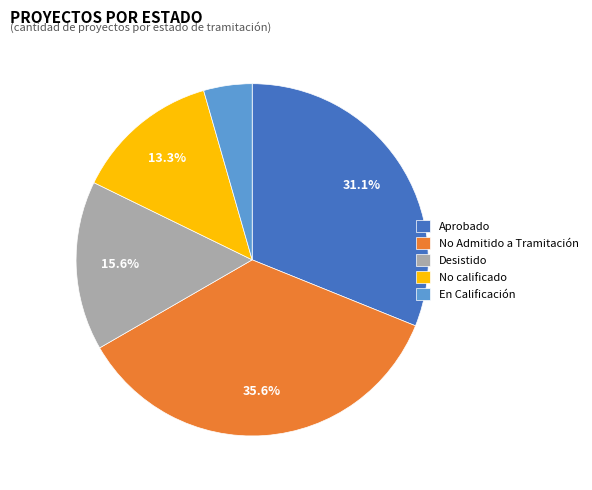

To the nearest percent, what portion does Desistido represent?

16%